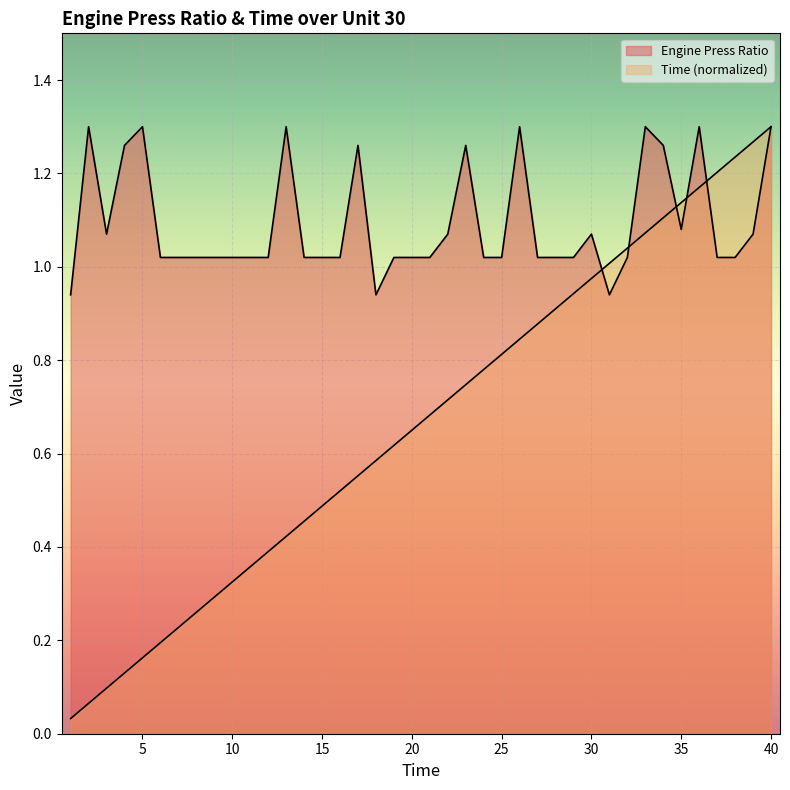

What are all the series names shown in the legend?

Engine Press Ratio, Time